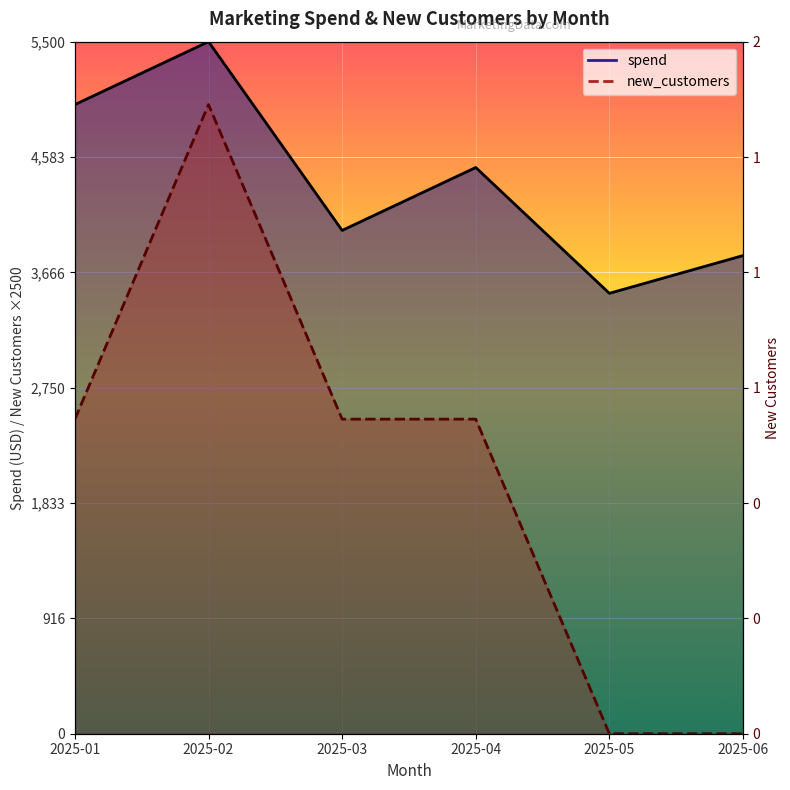

What is the approximate value of new_customers at 2025-04?

2500